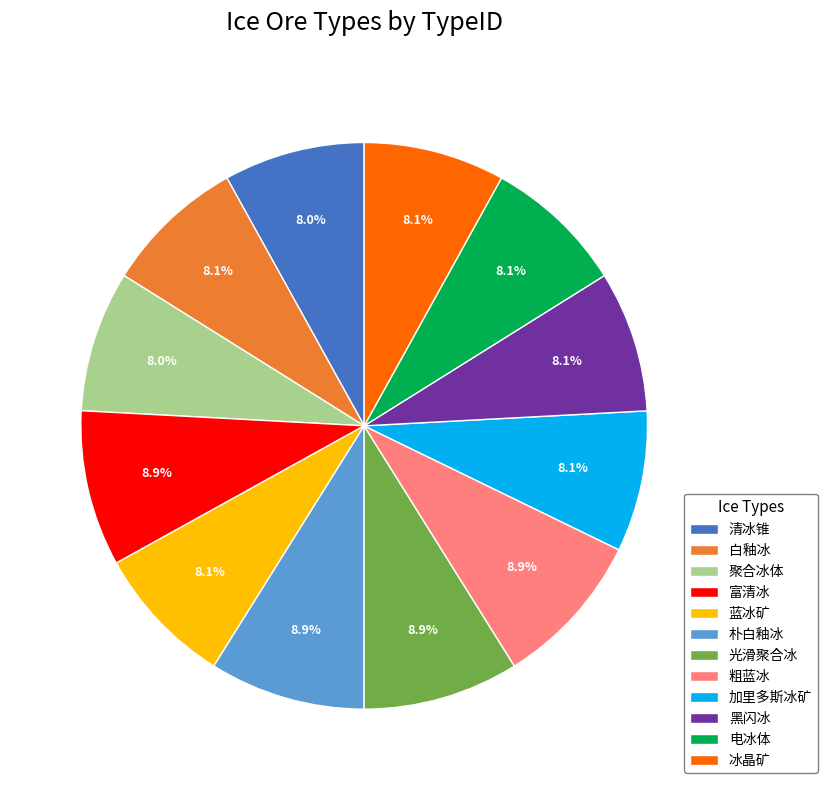

Between 光滑聚合冰 and 蓝冰矿, which is larger?

光滑聚合冰